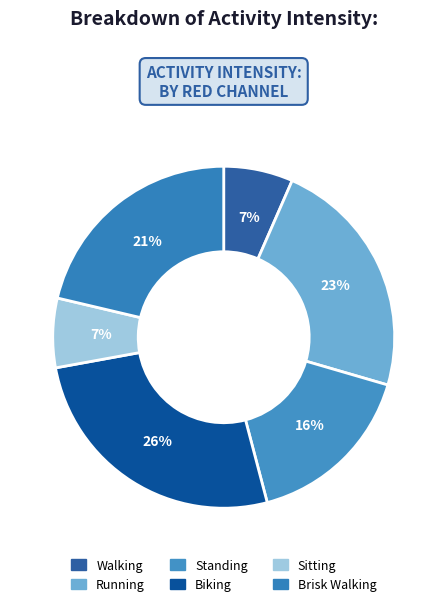

Is there any slice that represents more than half of the pie?

No